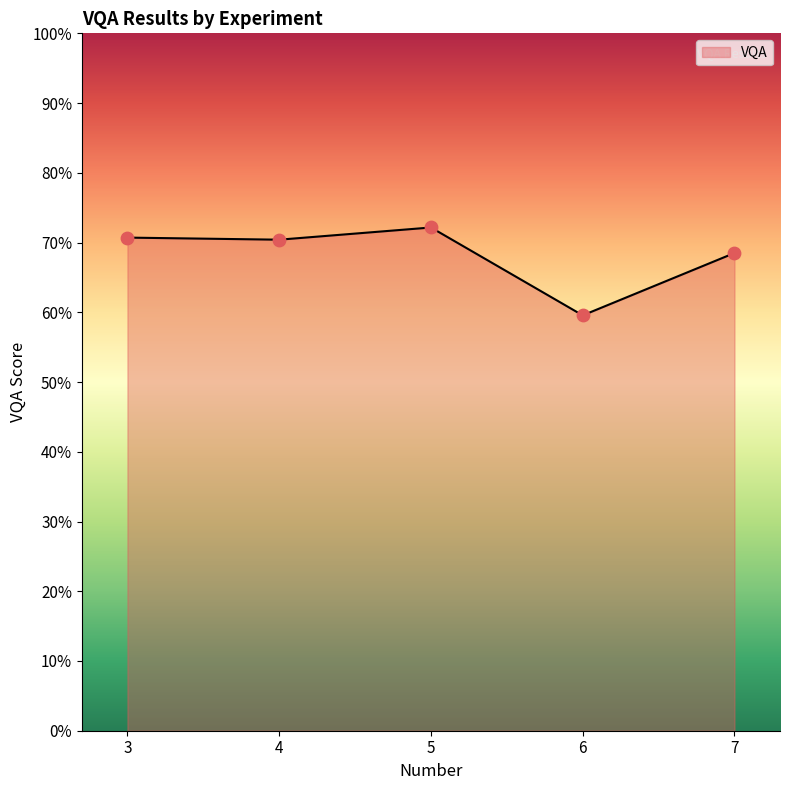

Between 5 and 7, which is larger?

5